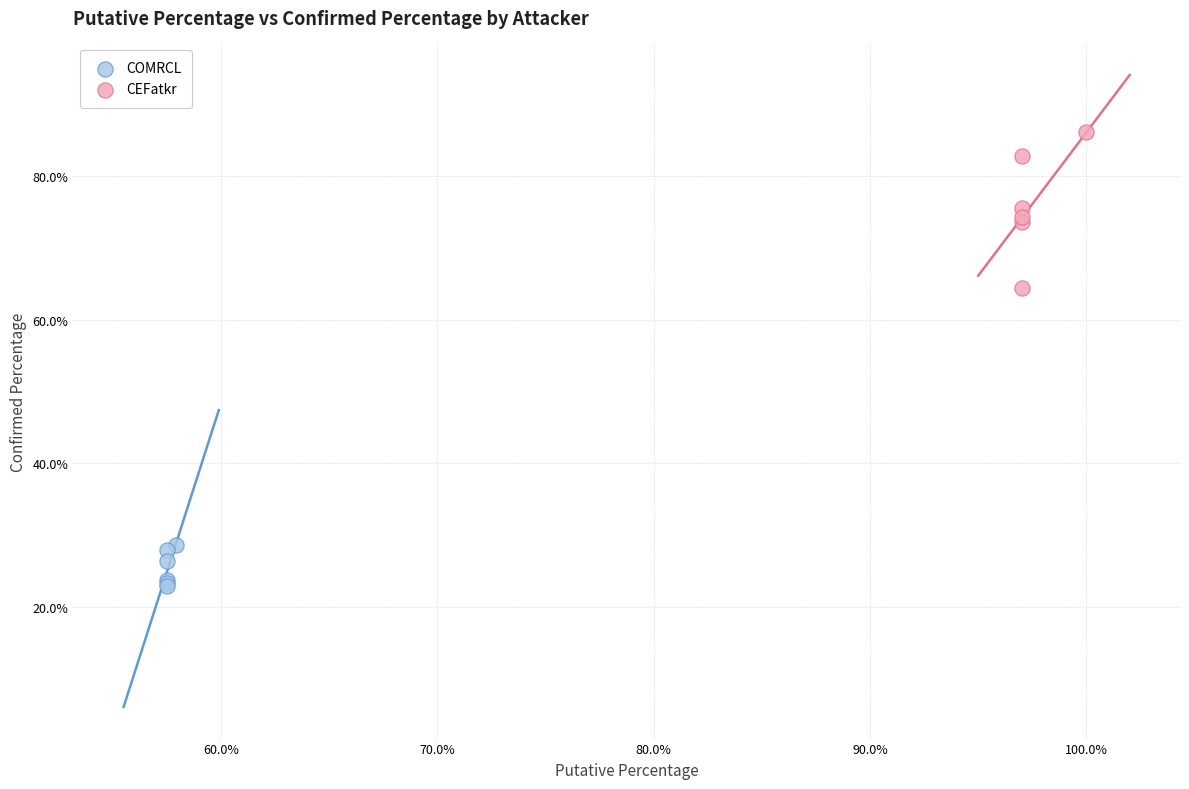

Which series contains the lowest Y value?

COMRCL